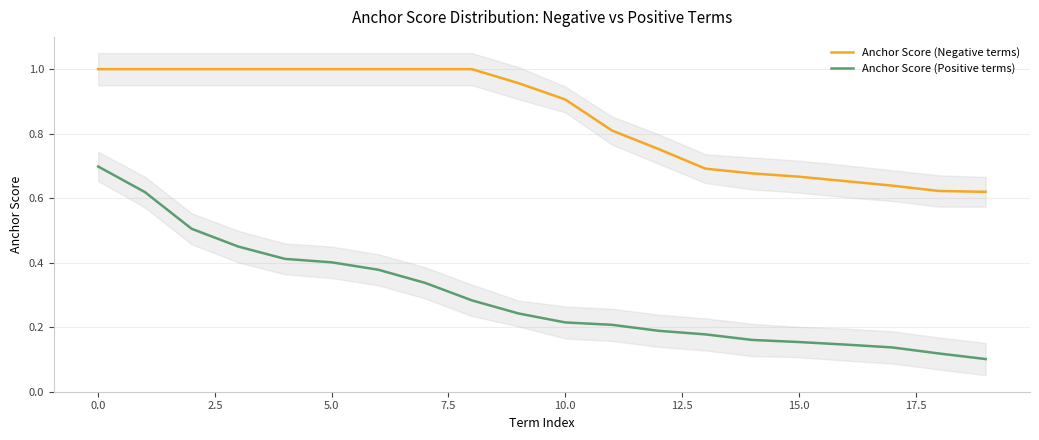

True or false: Anchor Score (Negative terms) and Anchor Score (Positive terms) cross at least once.

False